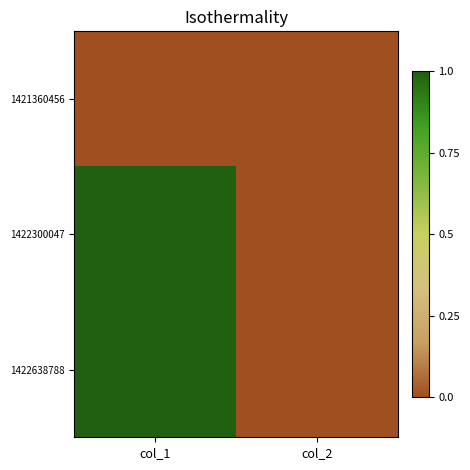

At how many categories does at least one series exceed 0?

1